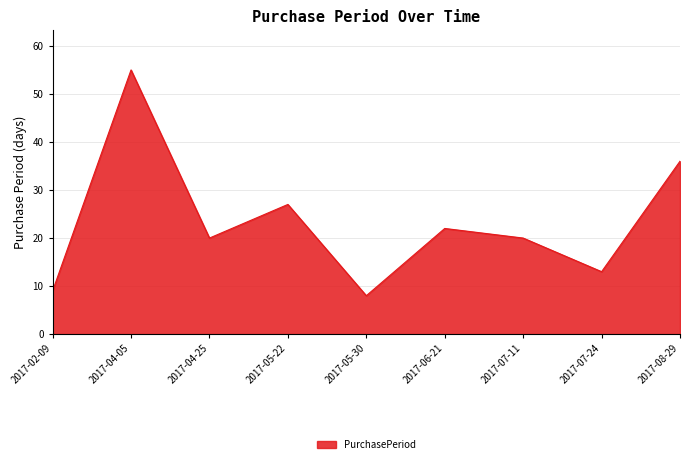

Which label corresponds to the smallest value in the chart?

2017-05-30